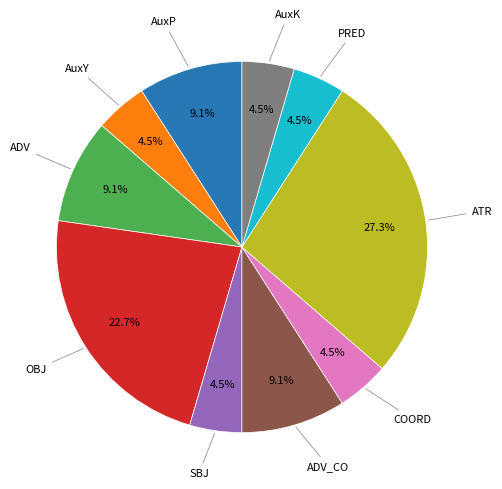

Does any single category account for the majority?

No